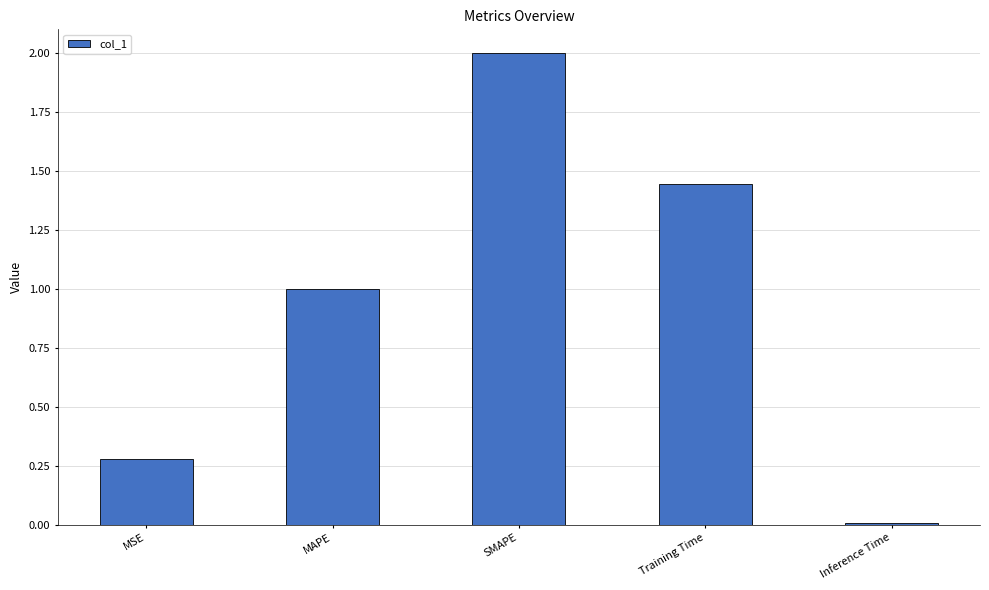

What is the sum of the values at MAPE and Inference Time?

1.0